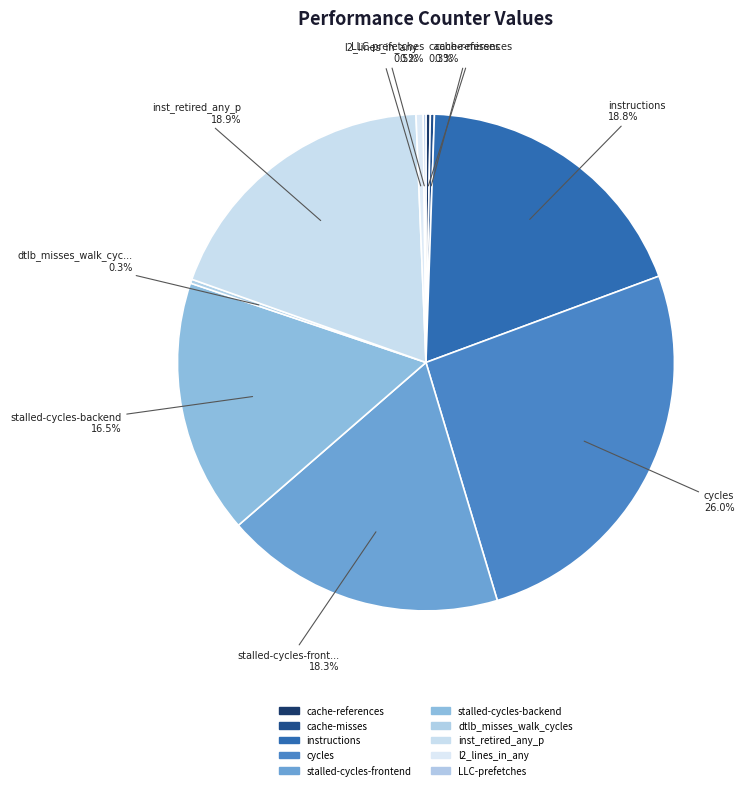

To the nearest percent, what is the average slice percentage?

10%